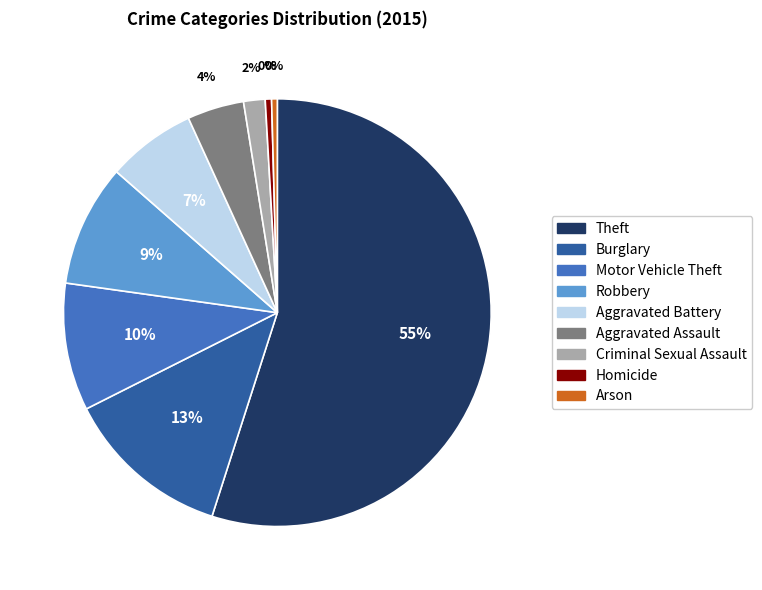

Between Burglary and Aggravated Battery, which is larger?

Burglary